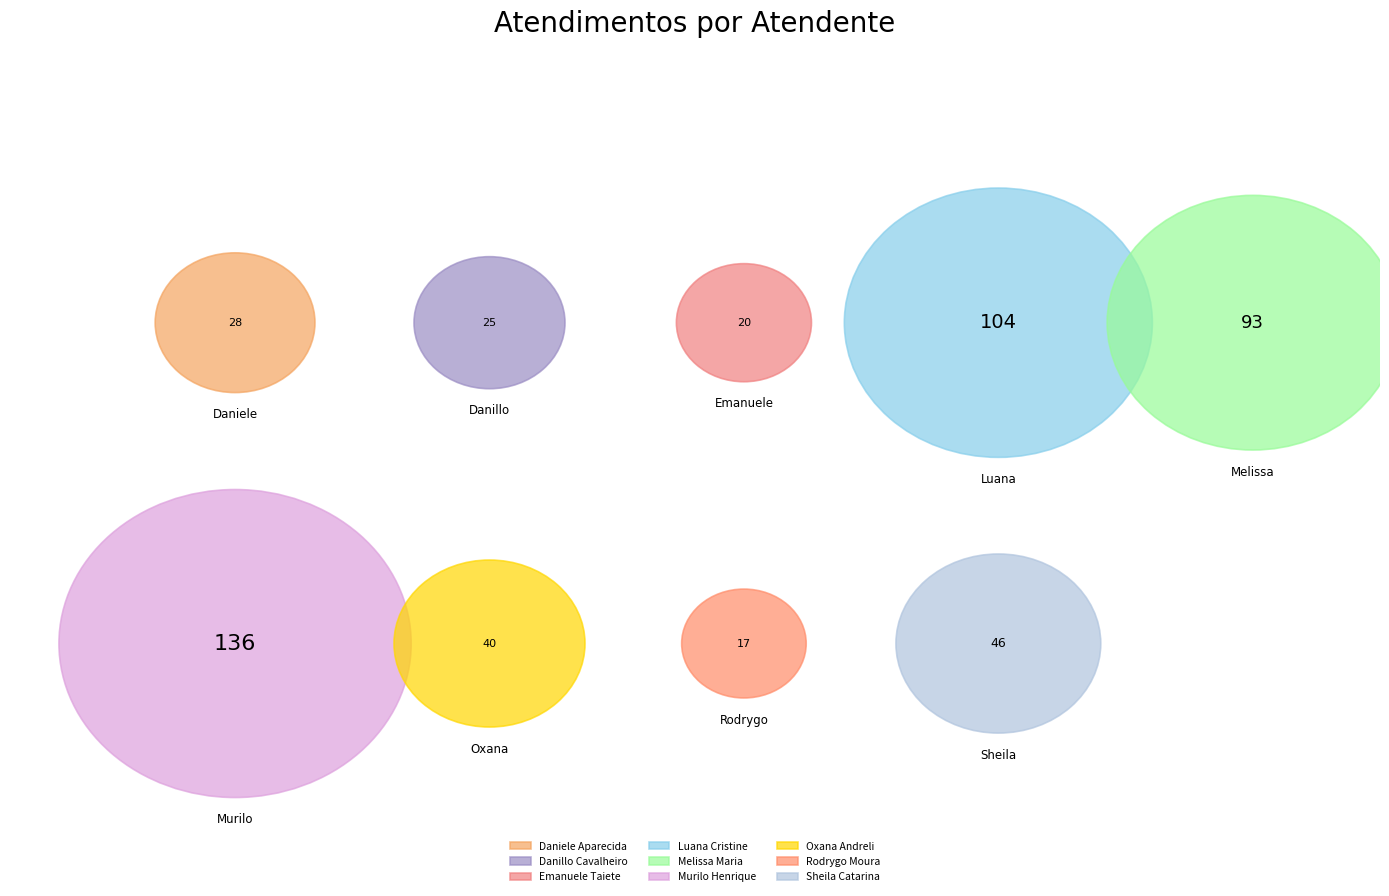

Approximately how many times larger is the value at Murilo Henrique Silva compared to Emanuele Taiete Benigno?

6.8